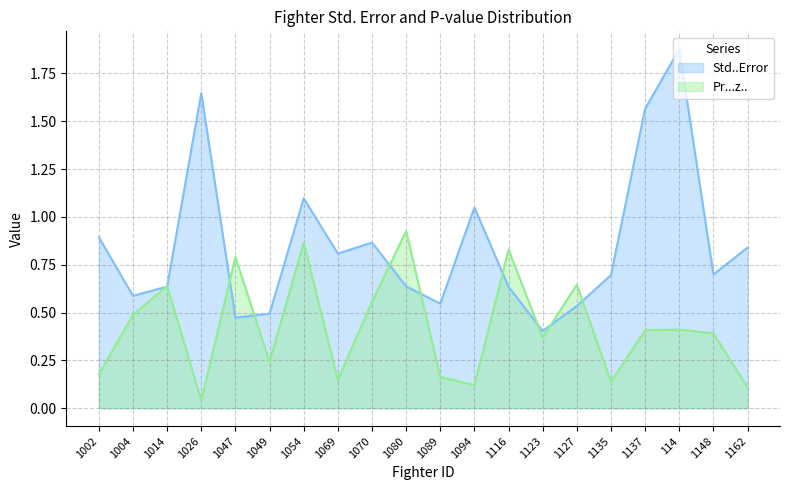

True or false: Pr...z.. and Std..Error intersect in this chart.

True